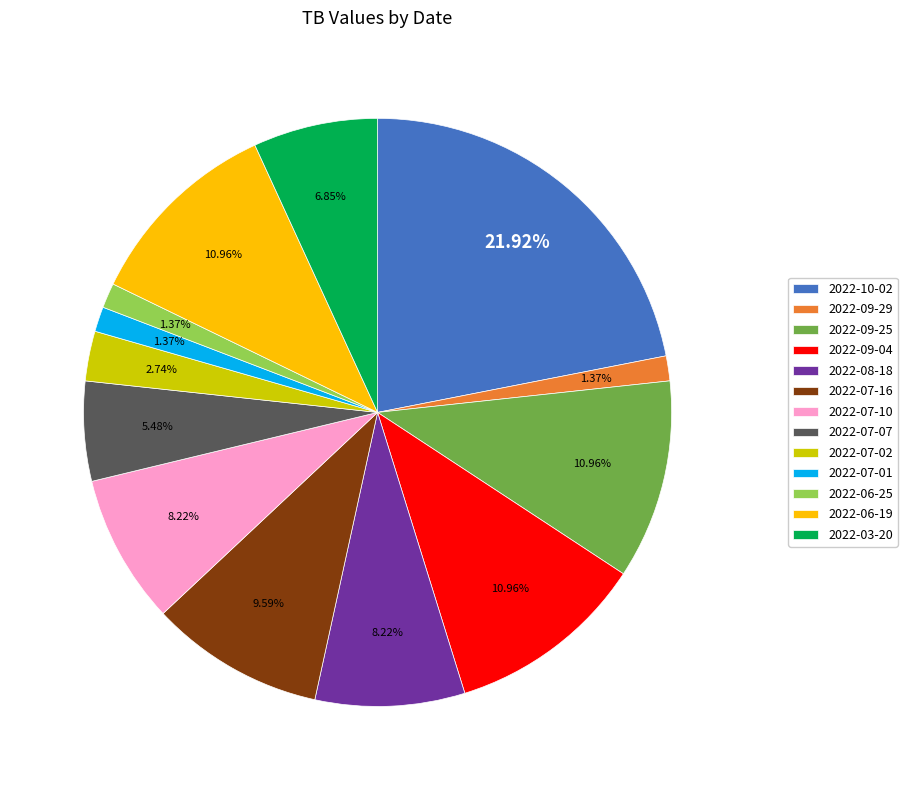

Which has a higher value, 2022-10-02 or 2022-07-01?

2022-10-02